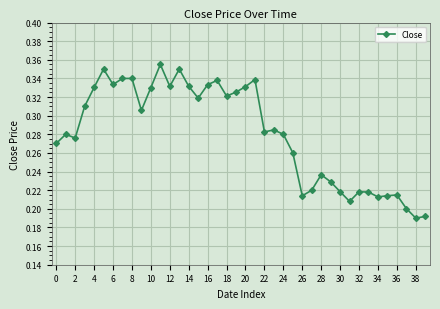

What is the sum of all values?

11.2